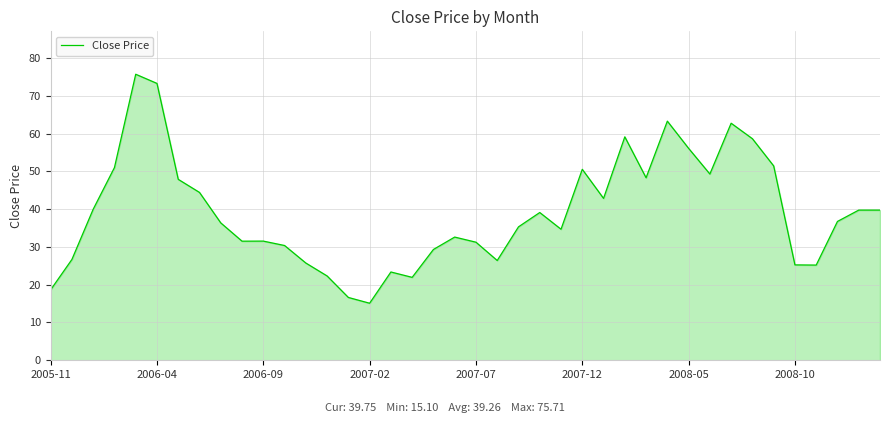

What is the difference between the maximum and minimum values?

60.6